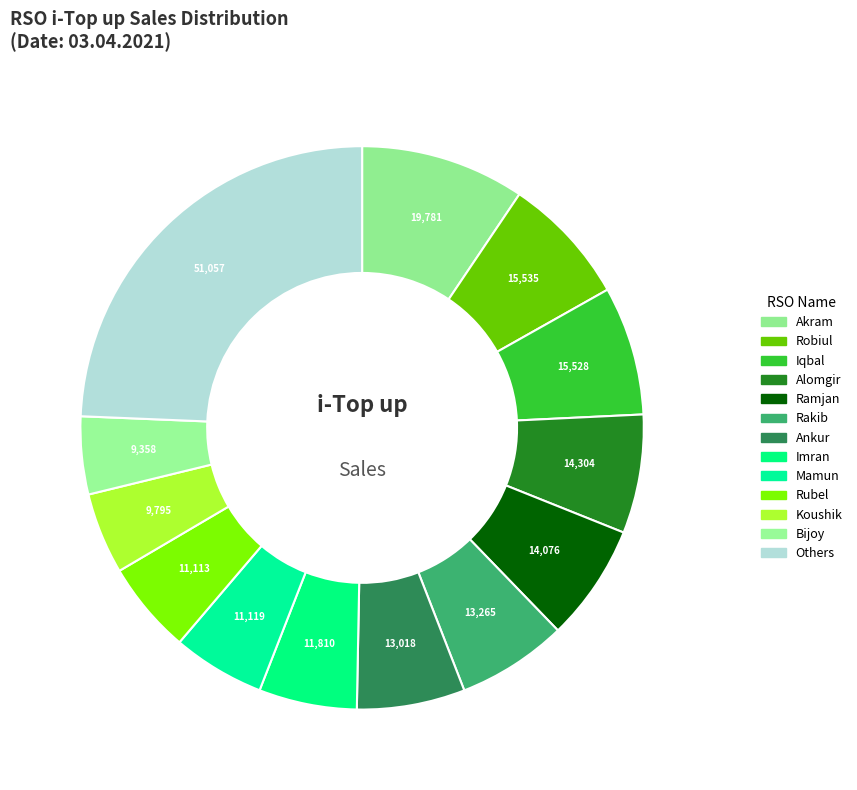

How many slices are in this pie chart?

13